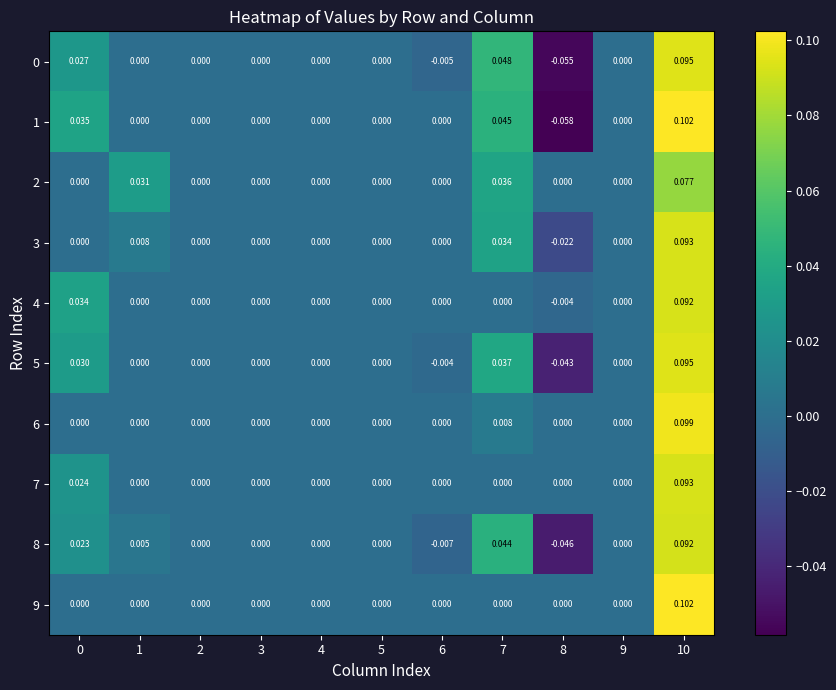

Is the value of 0 at 0 greater than the value of 8 at 0?

Yes